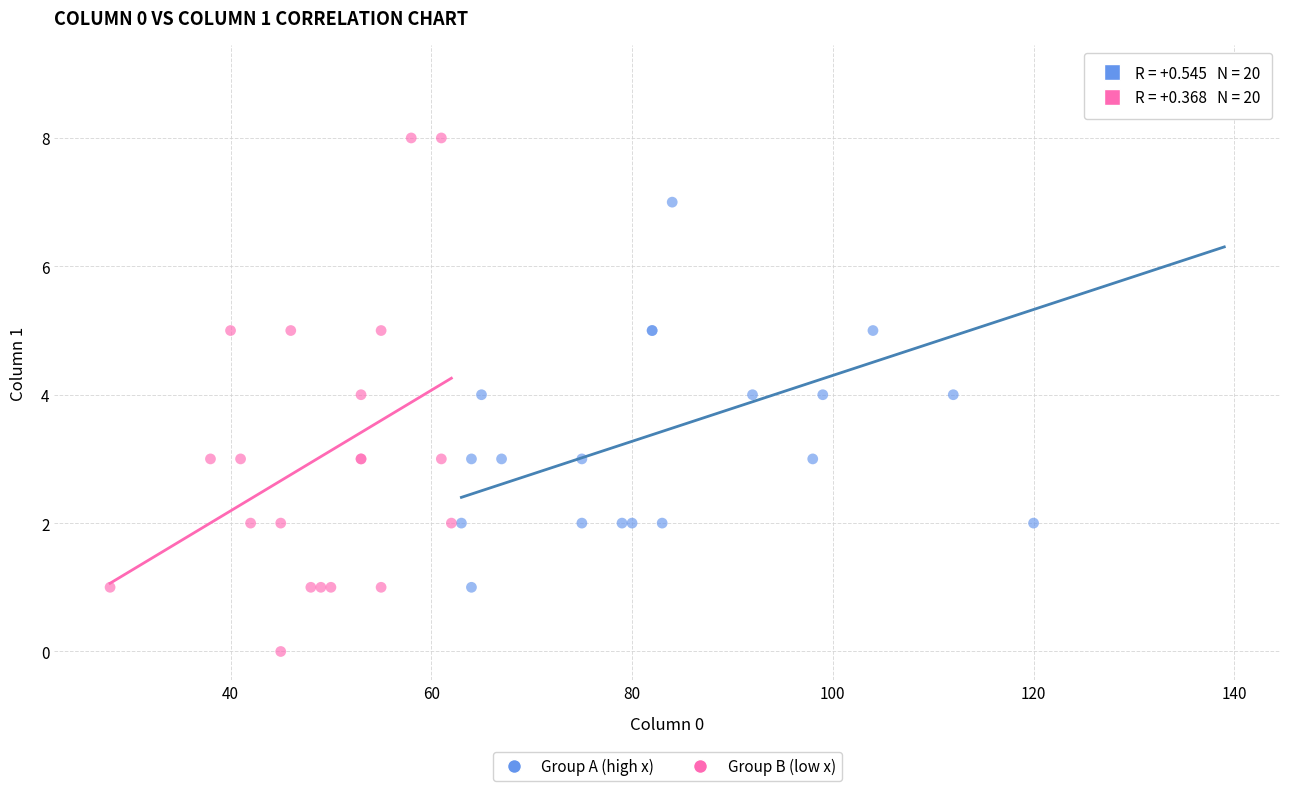

Which series contains the lowest Y value?

Group B (low x)